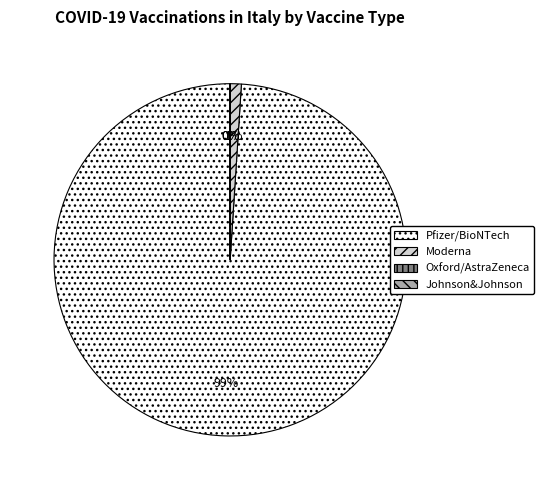

The Pfizer/BioNTech slice represents 99% of the pie. True or false?

True